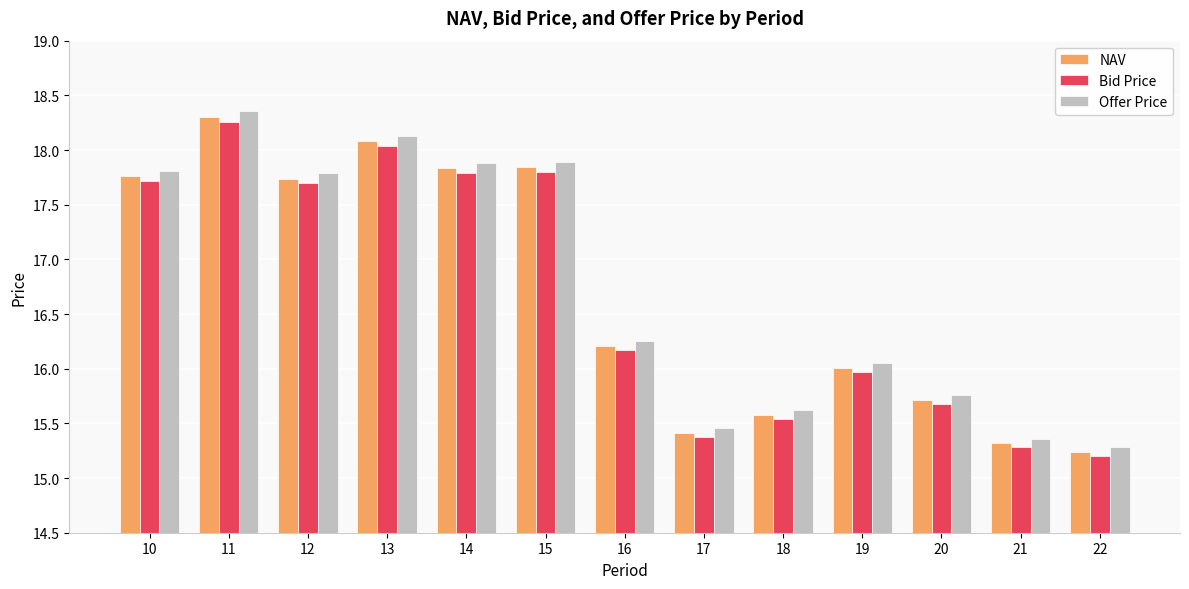

True or false: Offer Price has a value of 24.4 at 10.

False